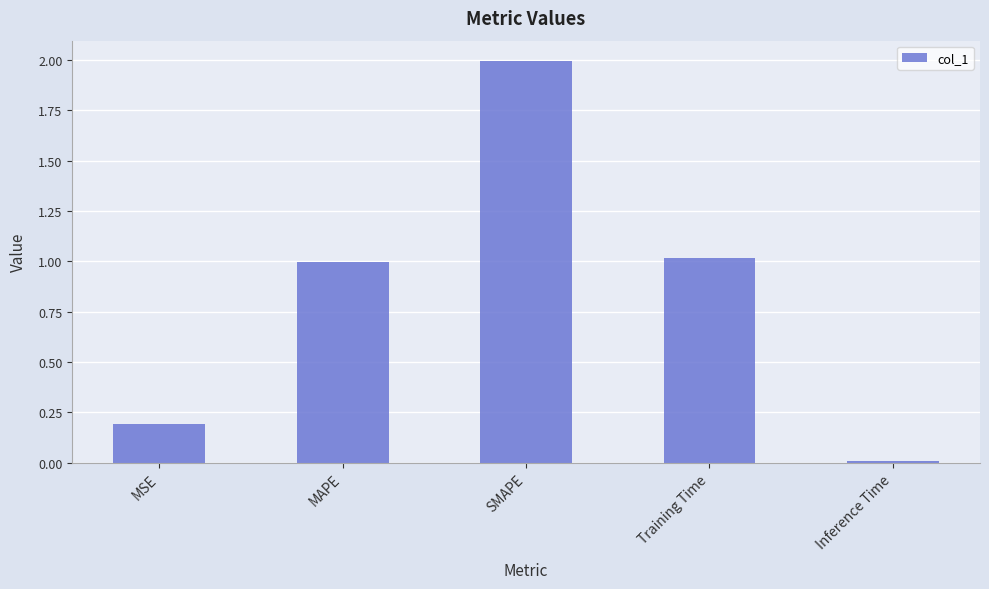

Rank the categories by value from highest to lowest.

SMAPE, Training Time, MAPE, MSE, Inference Time